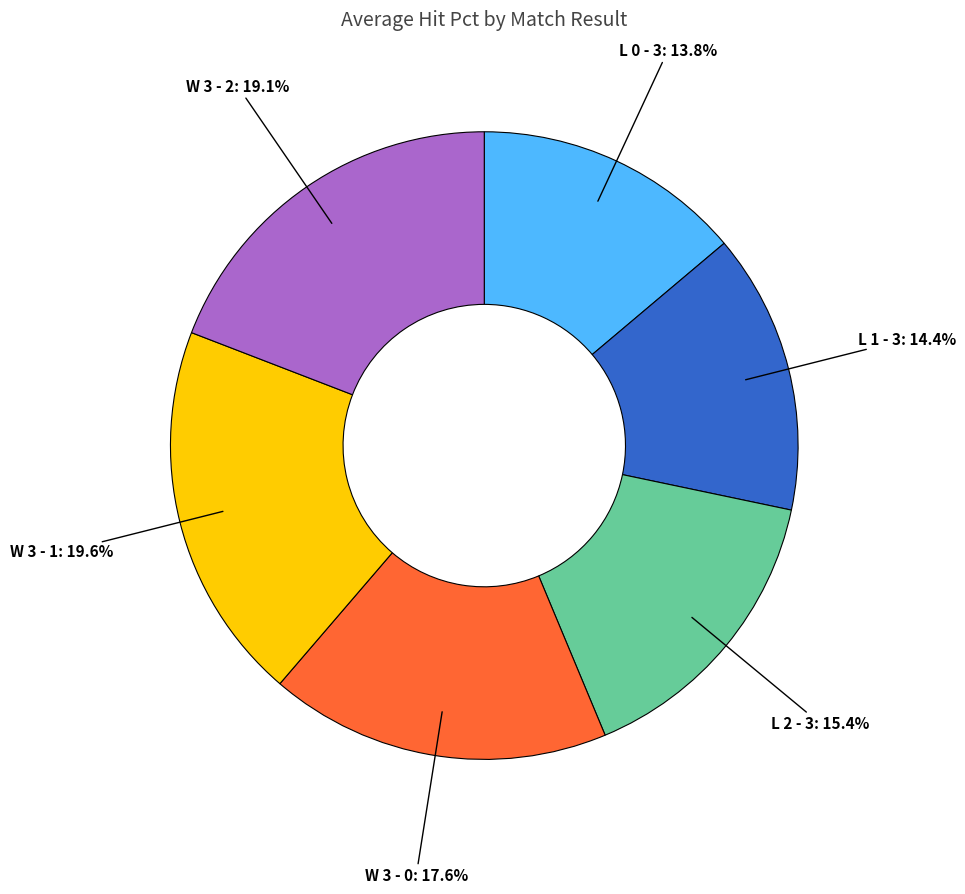

Does W 3 - 2 account for over 50% of the chart?

No